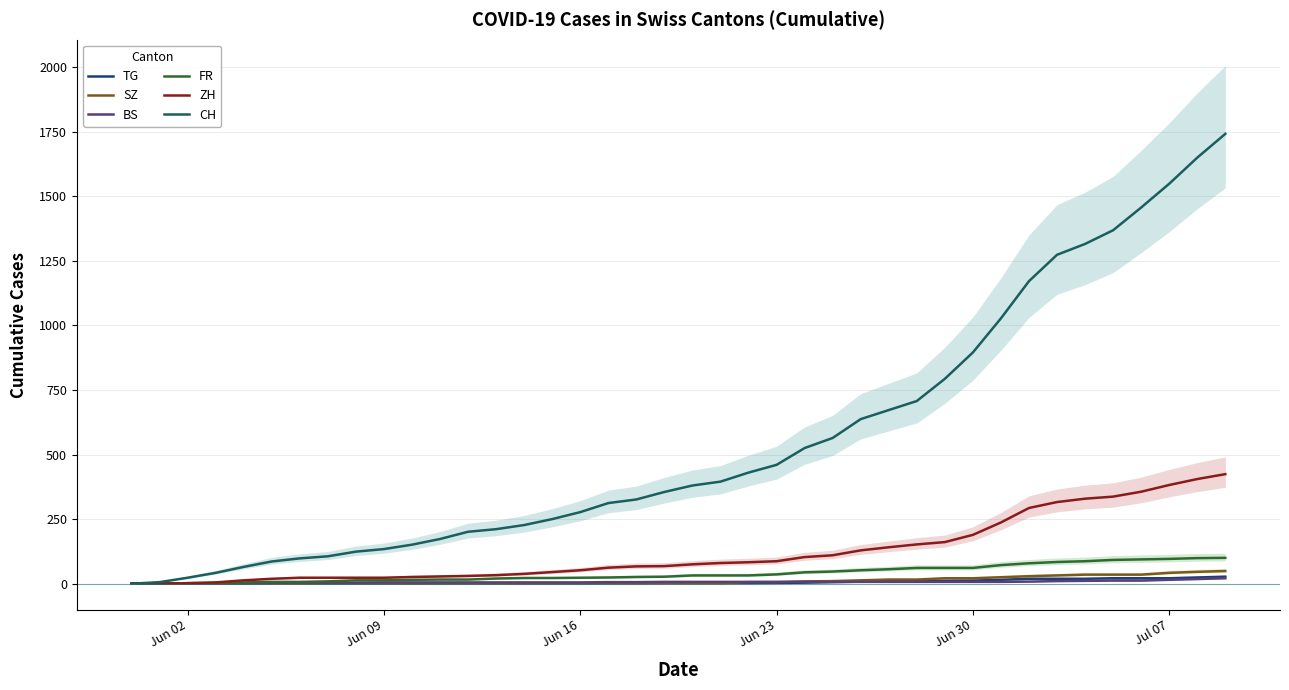

Is it true that TG equals 0 at Jun 02?

True